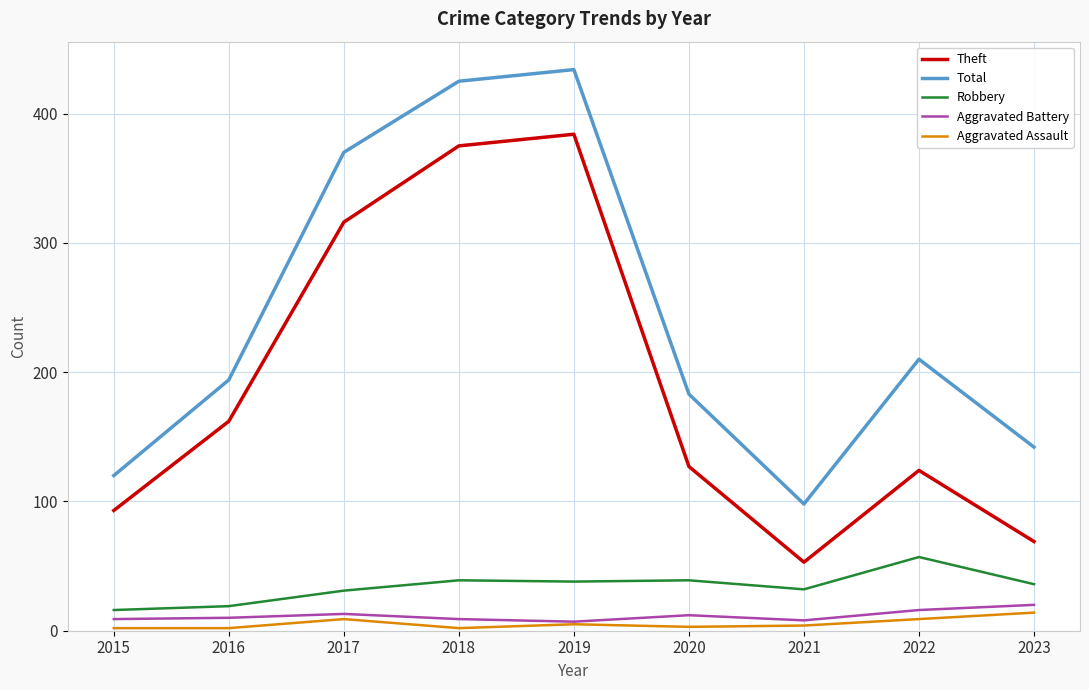

What is the spread (max minus min) of values at 2023?

128